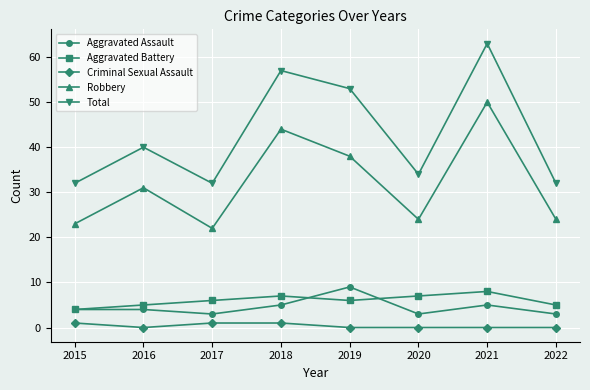

How many lines are shown in the chart?

5